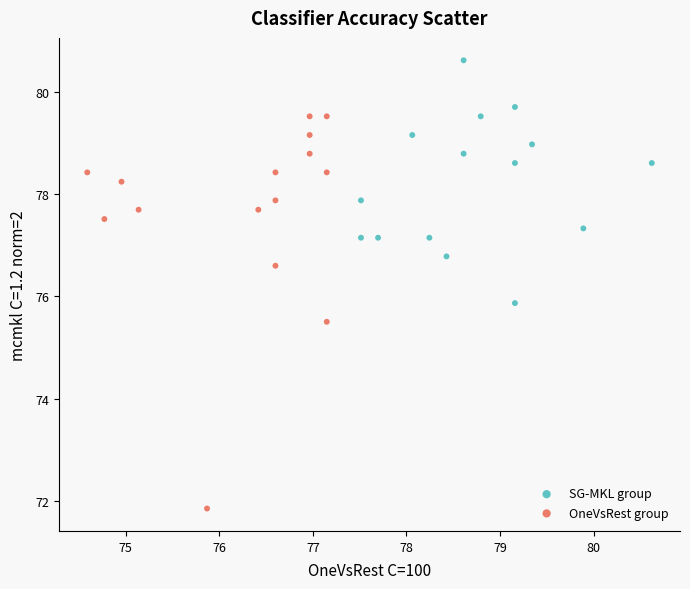

Which series contains the lowest Y value?

OneVsRest group